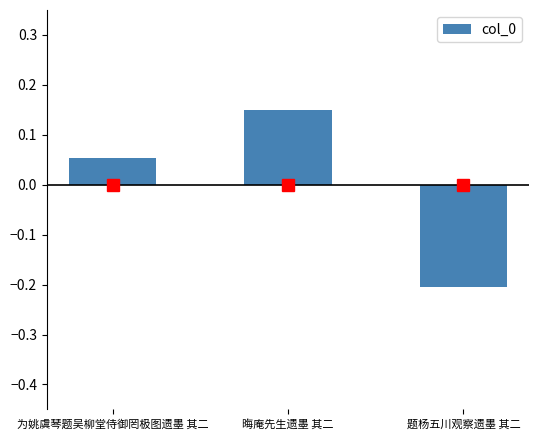

Where does the data first go above 0?

为姚虞琴题吴柳堂侍御罔极图遗墨 其二